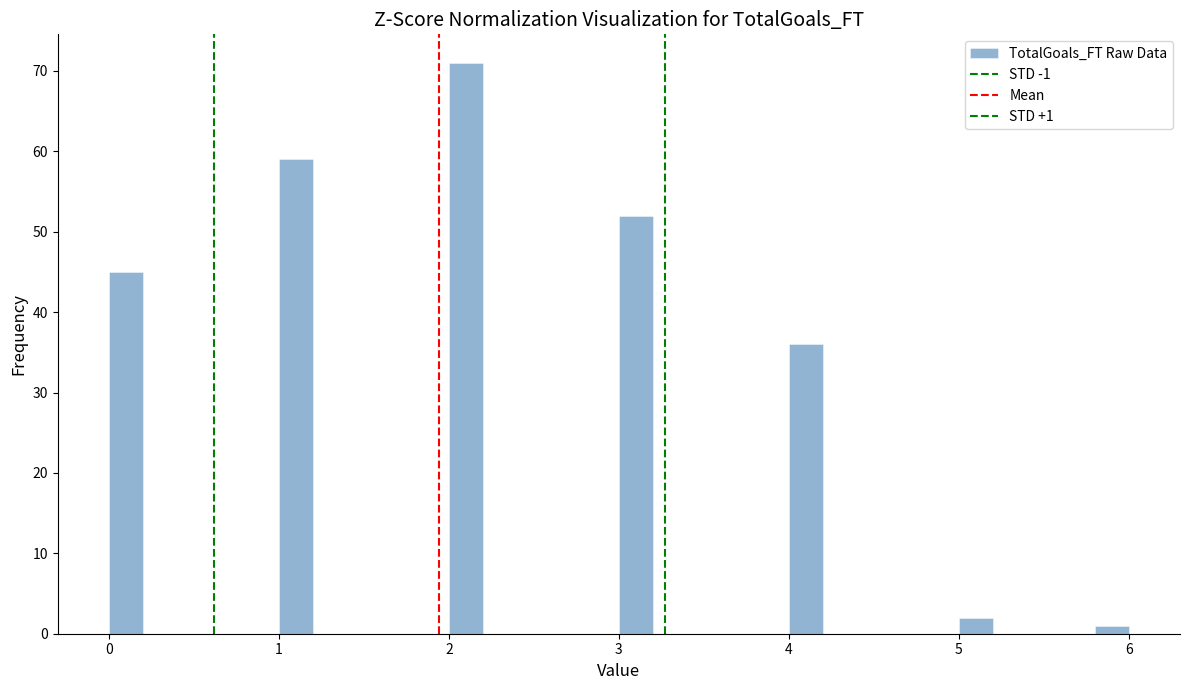

Read against the x-axis, roughly where is the centre of the tallest bar?

2.1